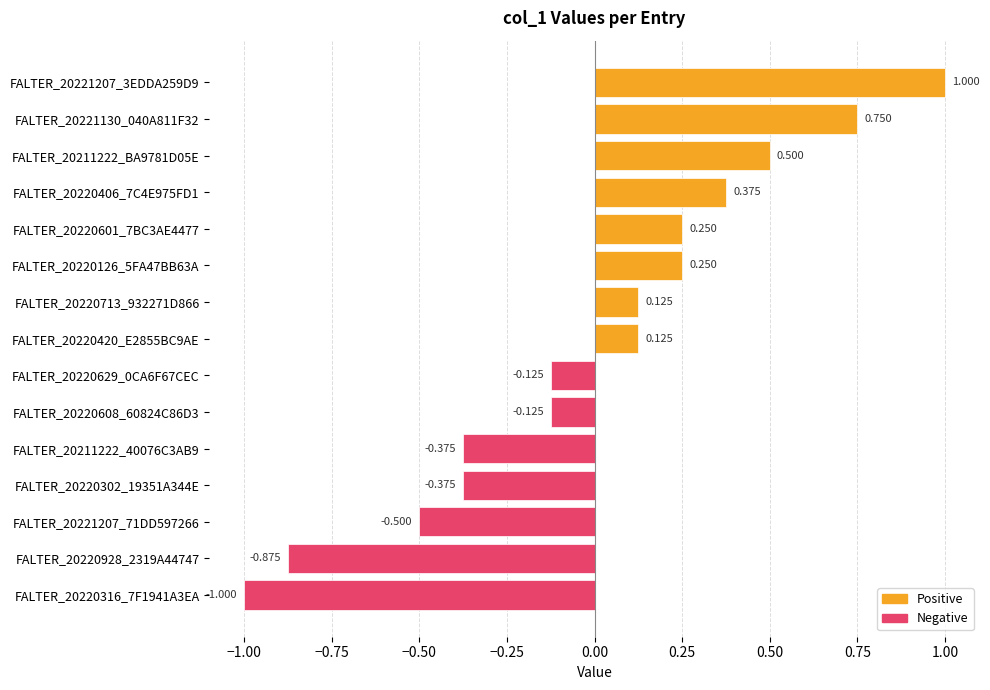

Which label corresponds to the largest value in the chart?

FALTER_20221207_3EDDA259D9